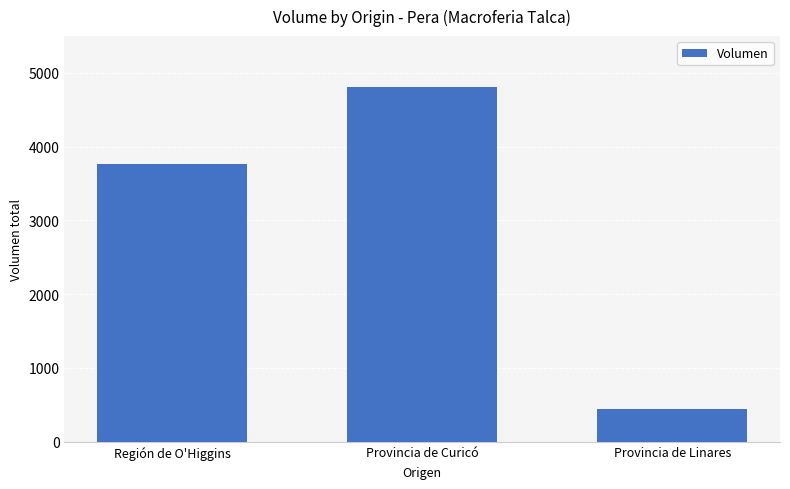

What is the difference between the second highest and minimum values?

3324